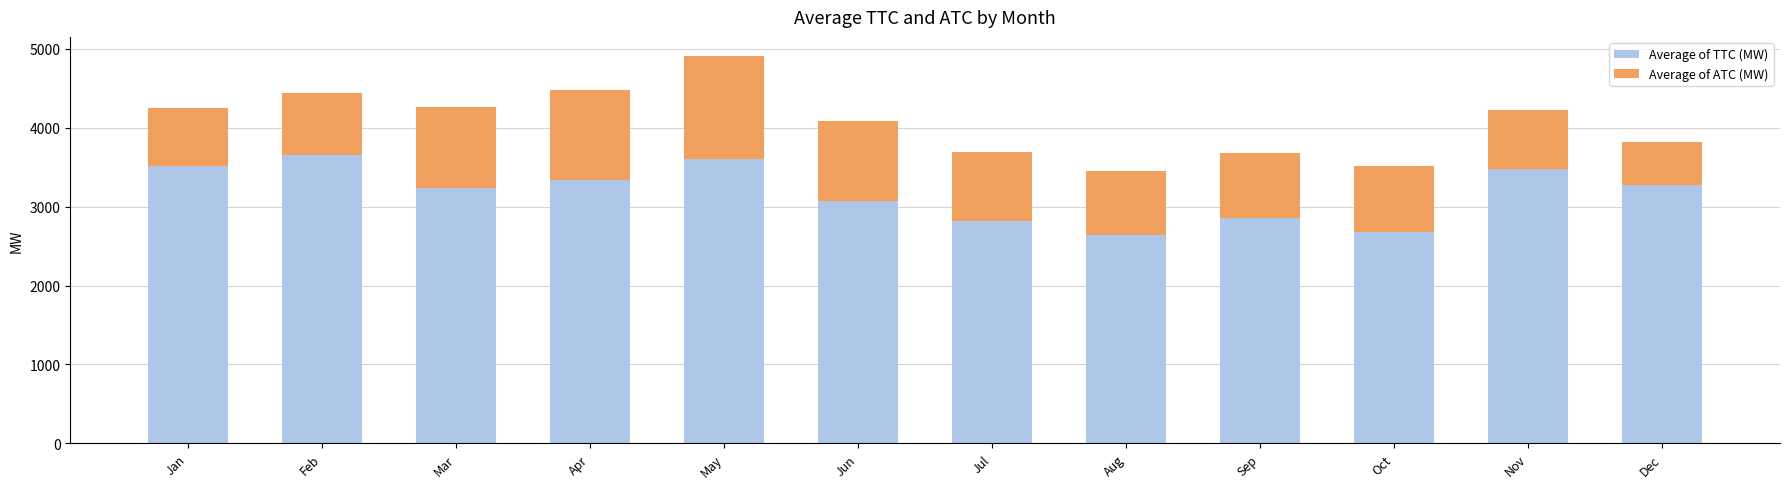

What is the maximum value for Average of TTC (MW)?

3654.1